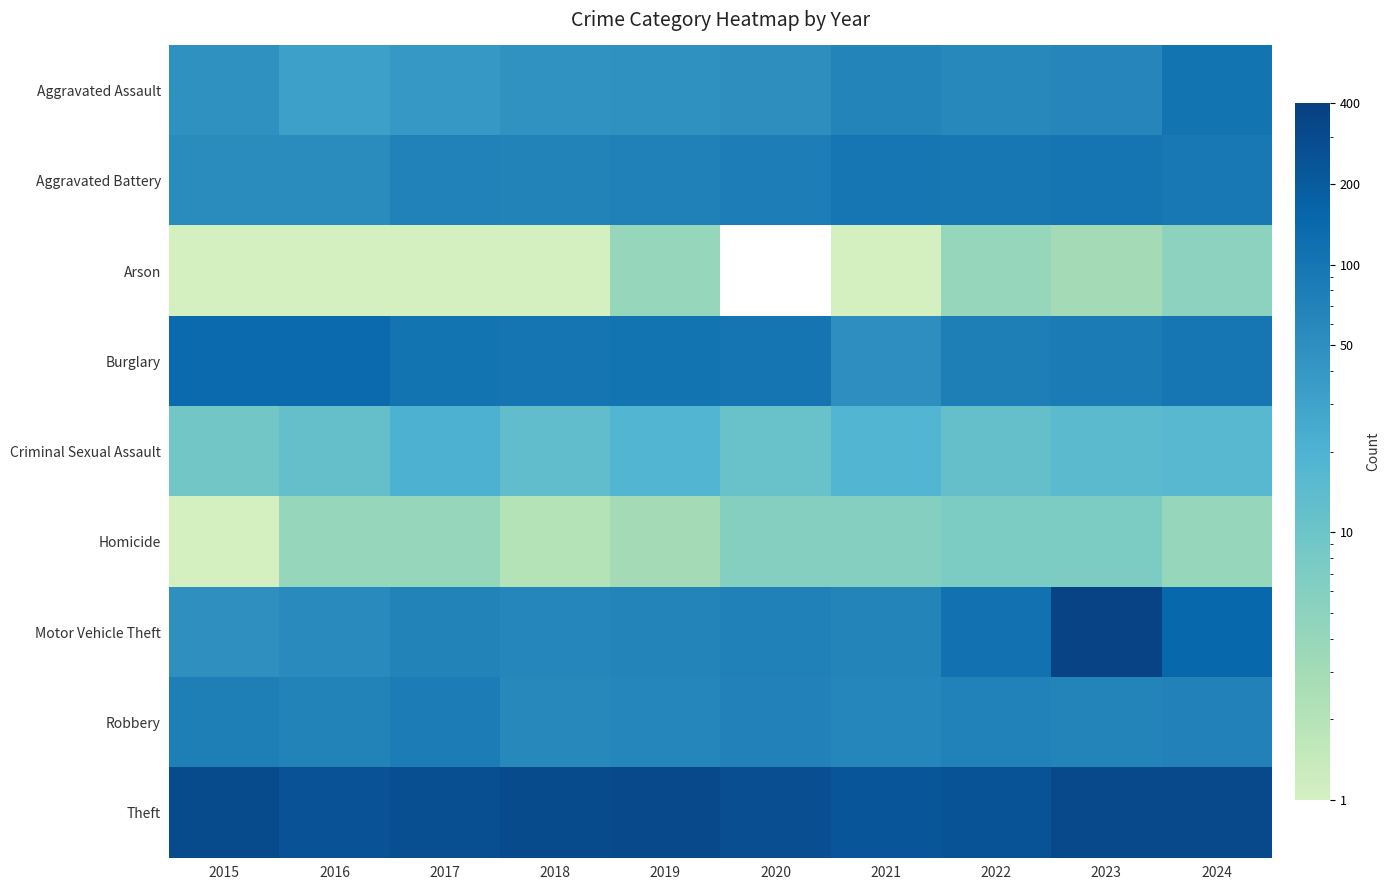

Count the number of data series in this chart.

9